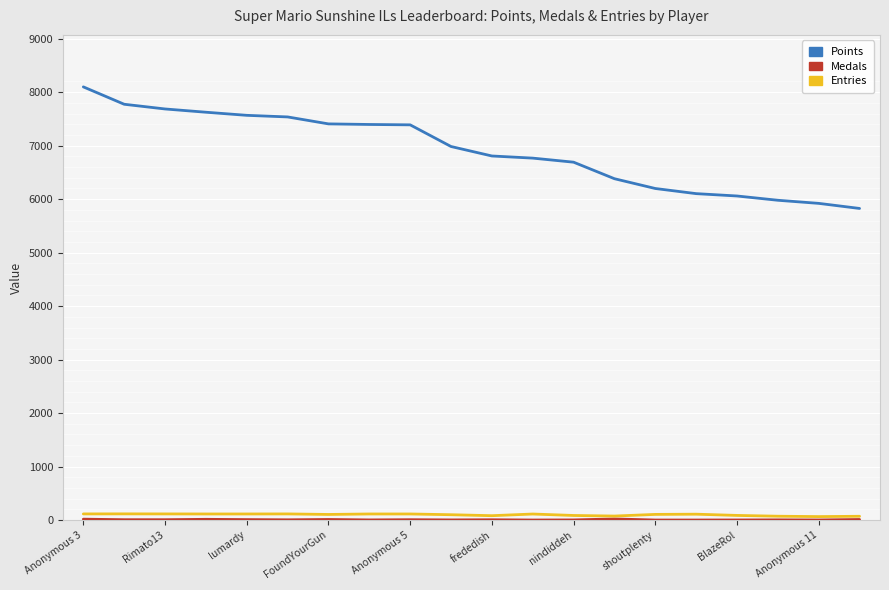

Which series has the widest spread of values?

Points